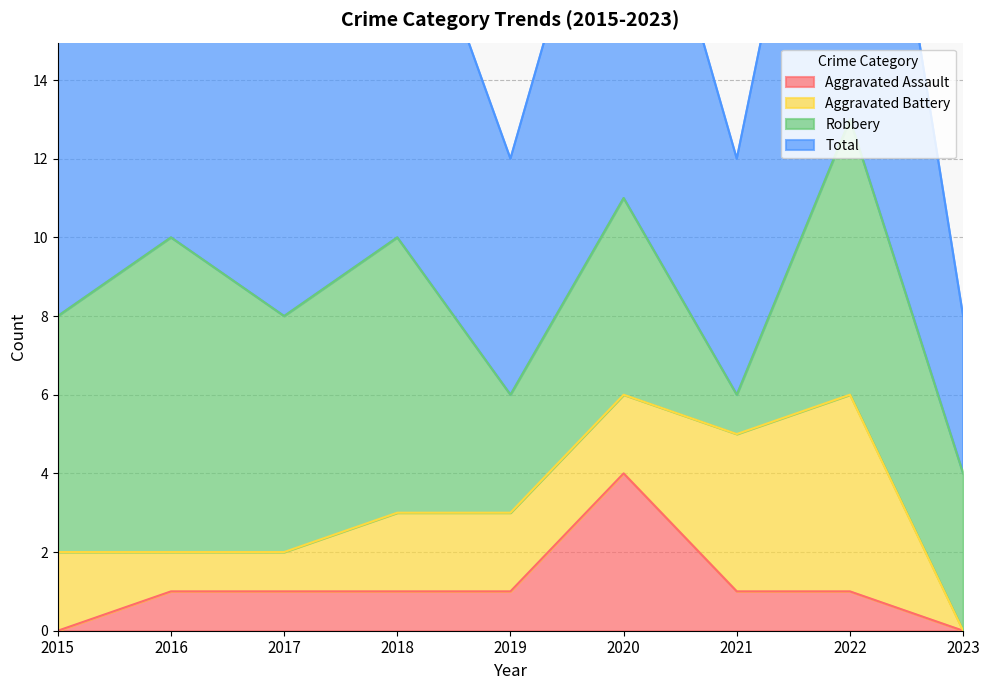

Rank the categories by Total value from lowest to highest.

2023, 2019, 2021, 2015, 2017, 2016, 2018, 2020, 2022